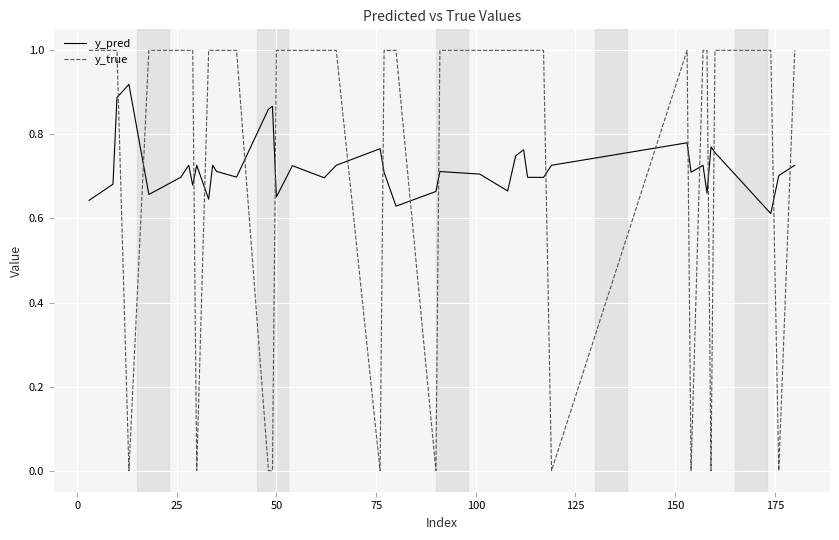

What is the difference between the maximum and minimum values in the y_pred series?

0.3